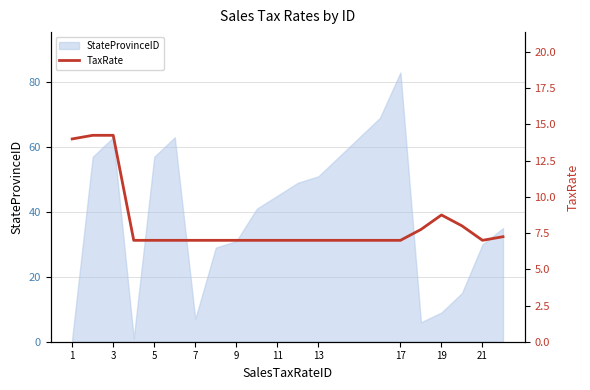

What is the value of the 7th point from the left?

7.0